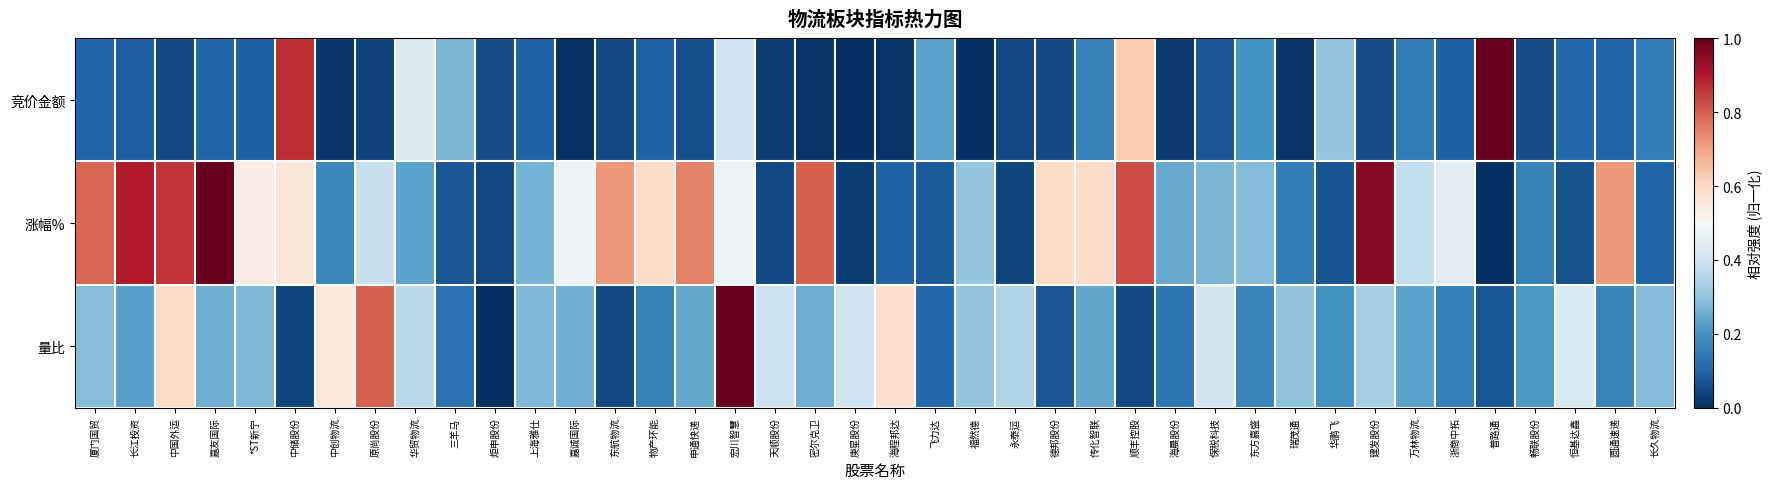

At which category is the sum across all series the highest?

宏川智慧